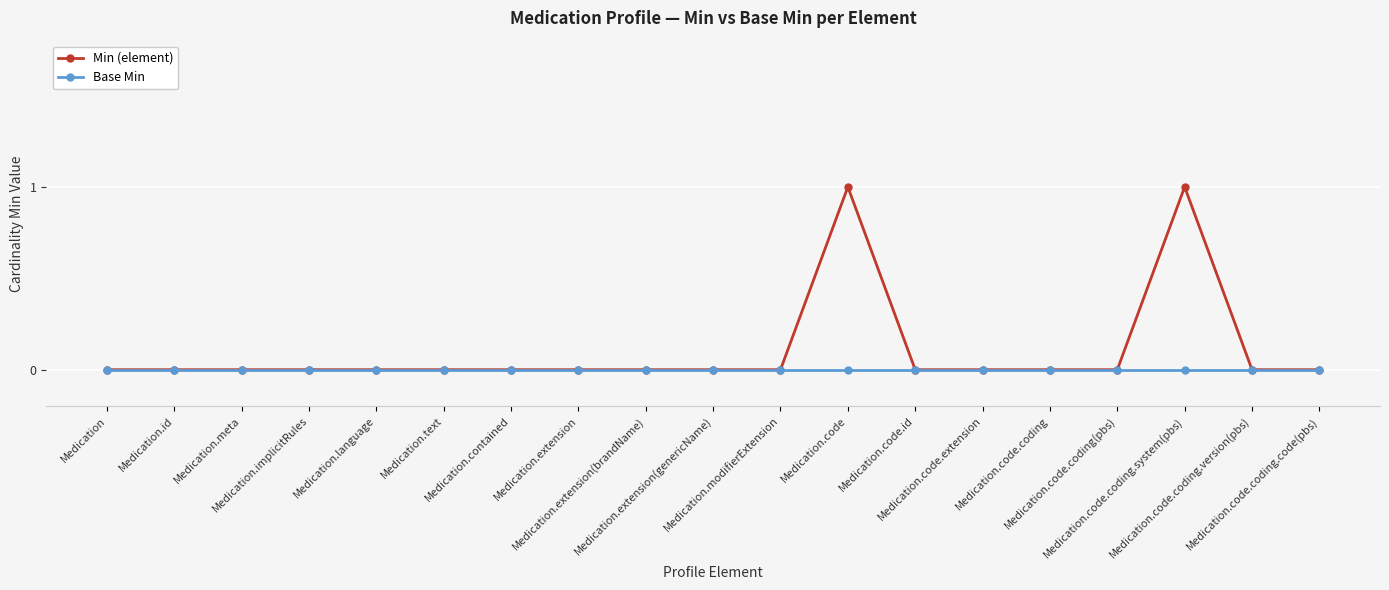

Rank the series by their maximum value, from highest to lowest.

Min (element), Base Min